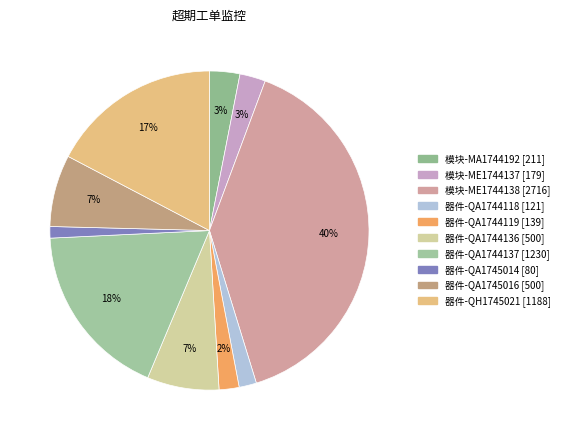

To the nearest percent, what is the combined percentage of 器件-QA1745014 and 器件-QA1744136?

8%